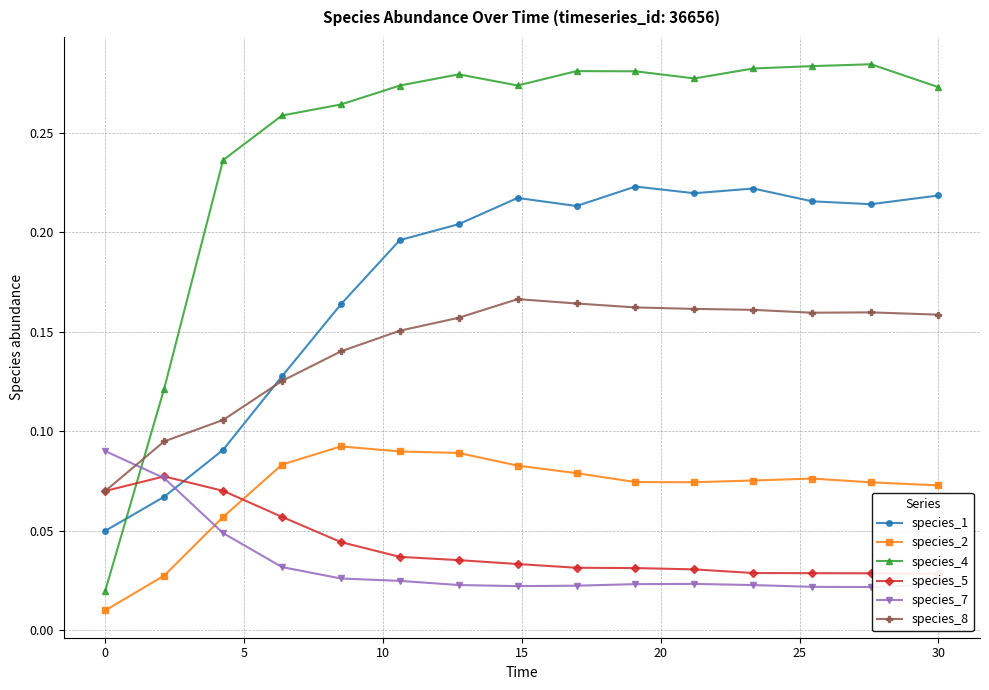

Does the chart have visible grid lines?

Yes